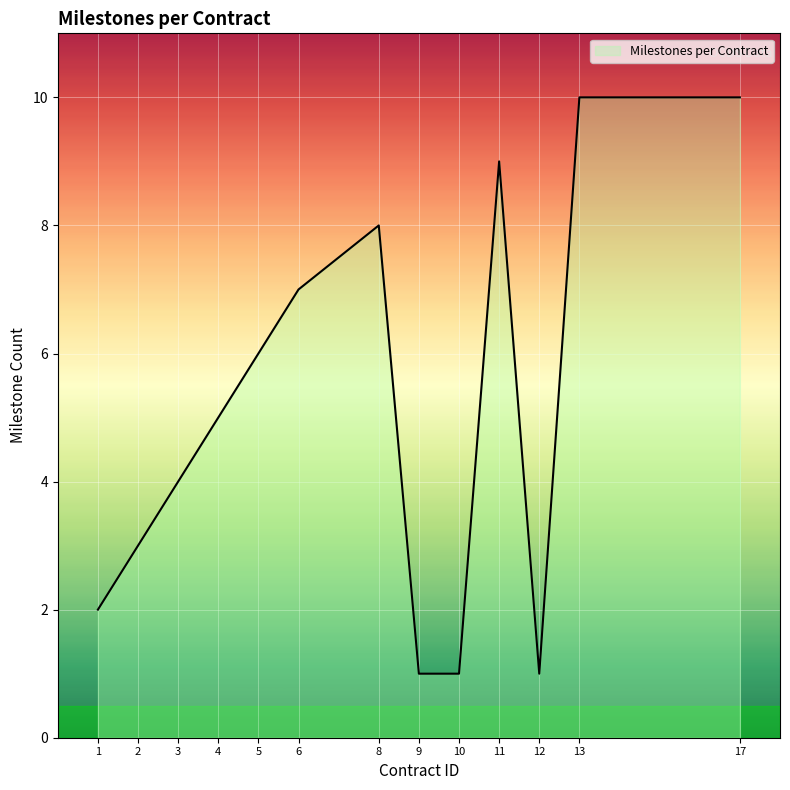

The value at 9 is 1. True or false?

True